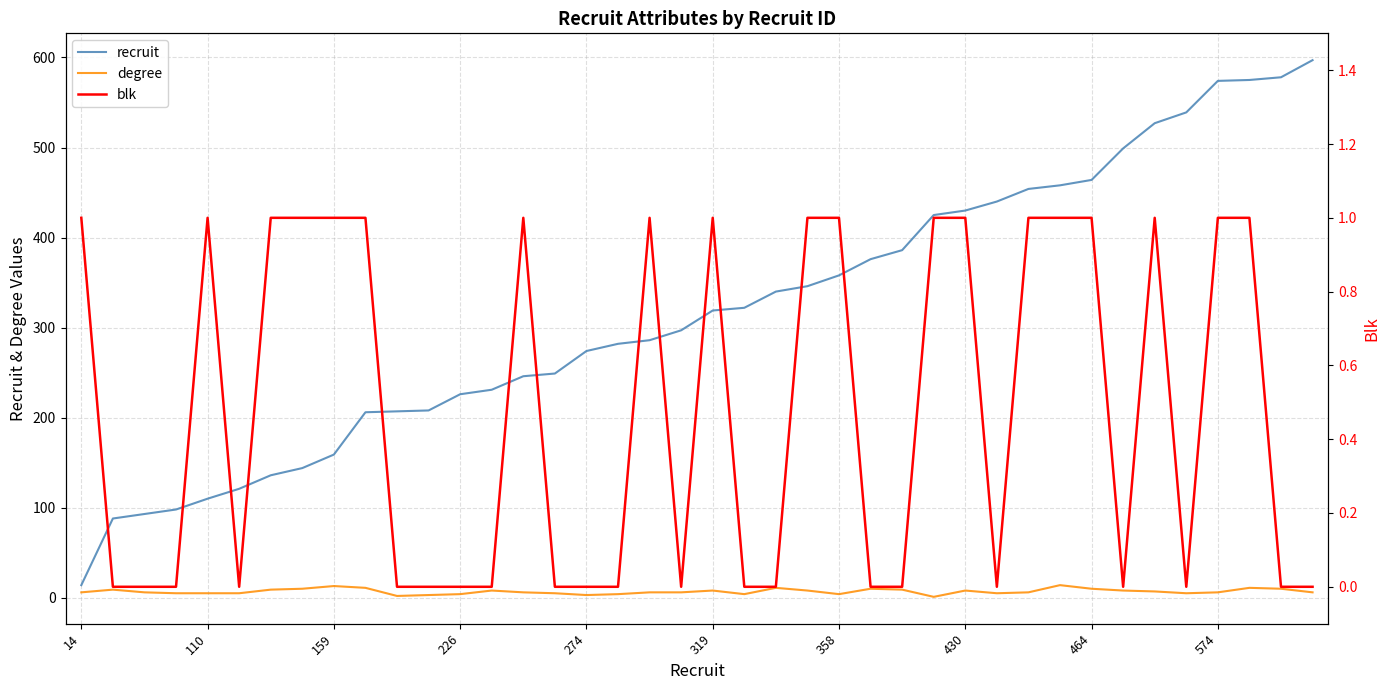

What is the highest value of the recruit series?

597